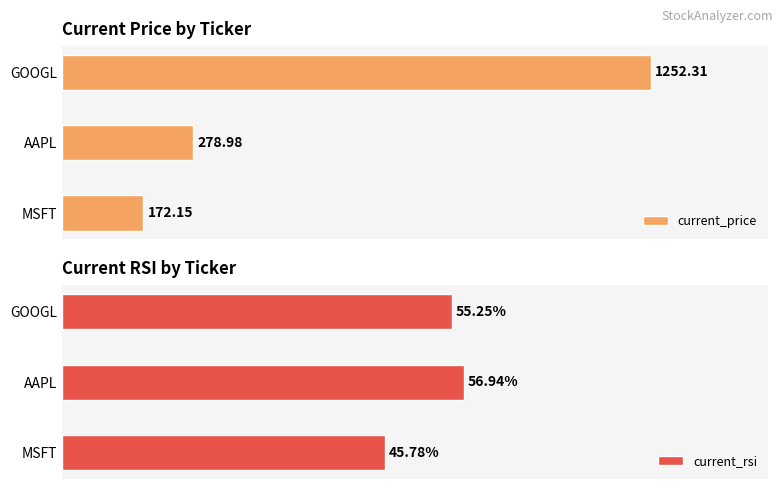

Where is current_rsi nearest to the value 51?

GOOGL